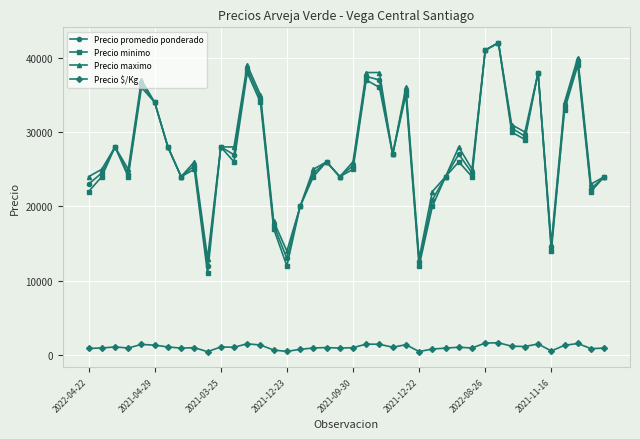

What is the value of the Precio minimo point at the 19th from the left?

26000